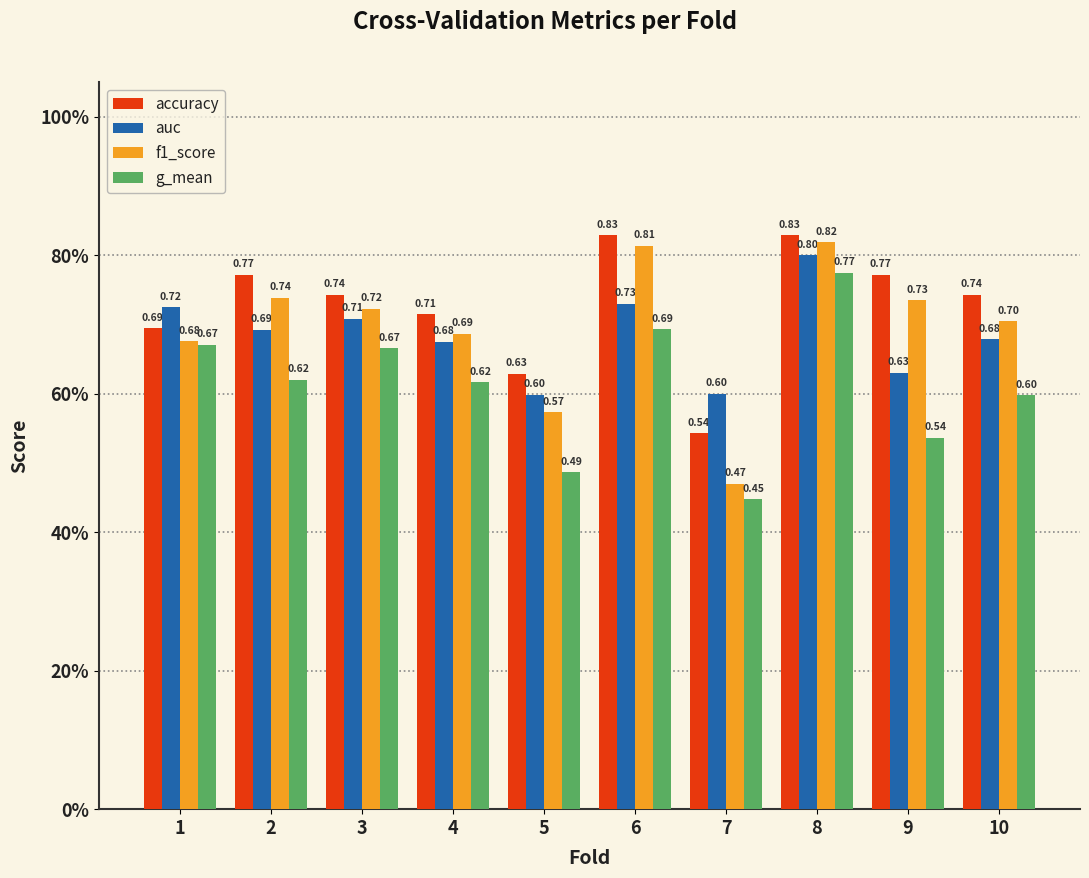

Does the chart contain any negative values?

No